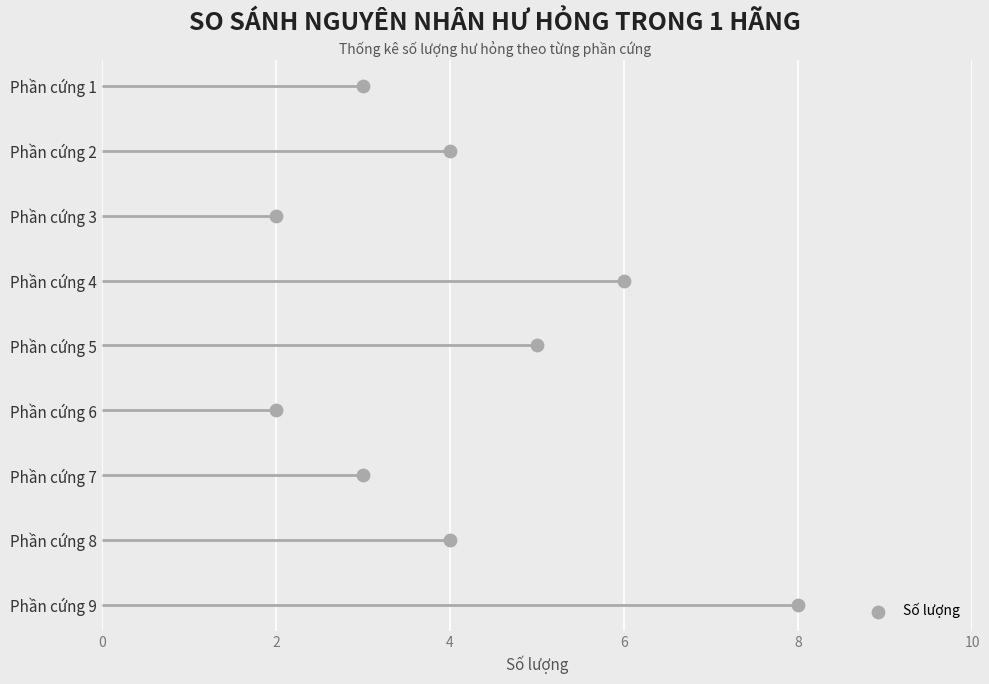

Between 10 and 8, which is larger?

10